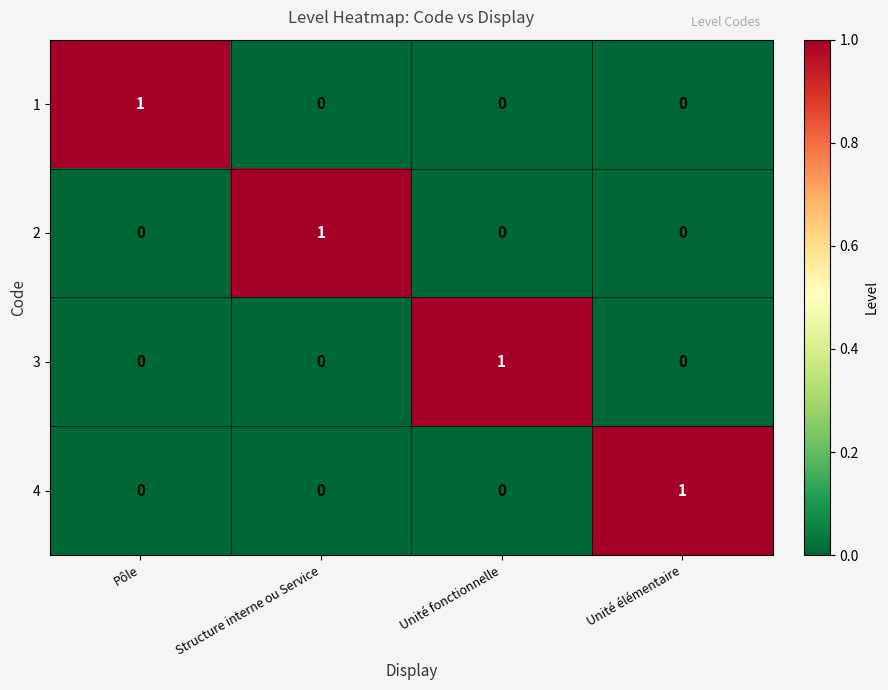

Reading left to right, what are all the values shown in this chart?

1: Pôle=1	Structure interne ou Service=0	Unité fonctionnelle=0	Unité élémentaire=0
2: Pôle=0	Structure interne ou Service=1	Unité fonctionnelle=0	Unité élémentaire=0
3: Pôle=0	Structure interne ou Service=0	Unité fonctionnelle=1	Unité élémentaire=0
4: Pôle=0	Structure interne ou Service=0	Unité fonctionnelle=0	Unité élémentaire=1